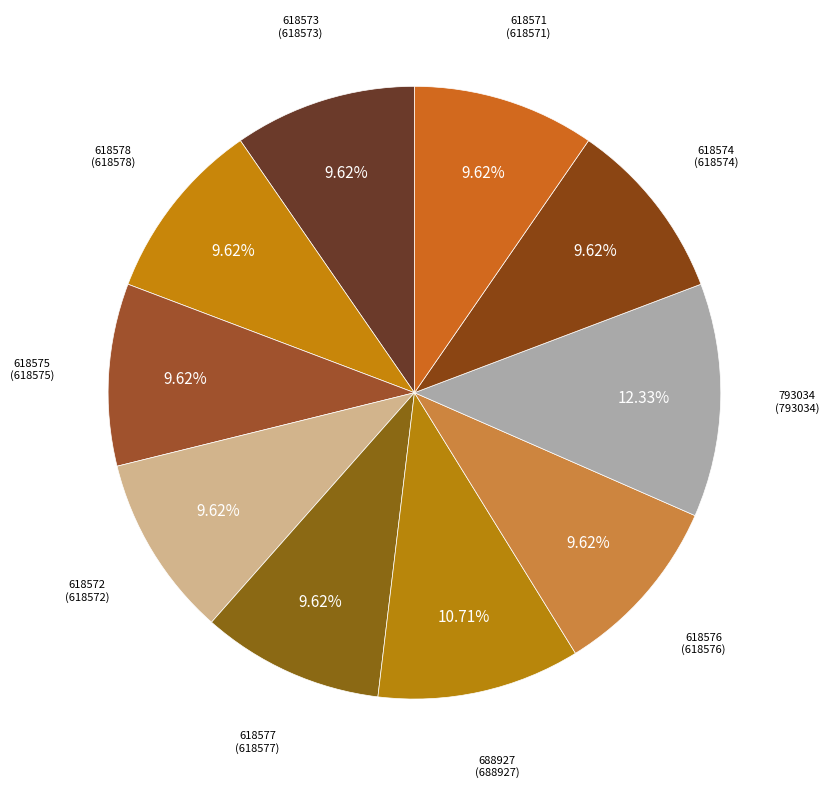

Approximately how many times larger is the value at 618576 compared to 618575?

1.0